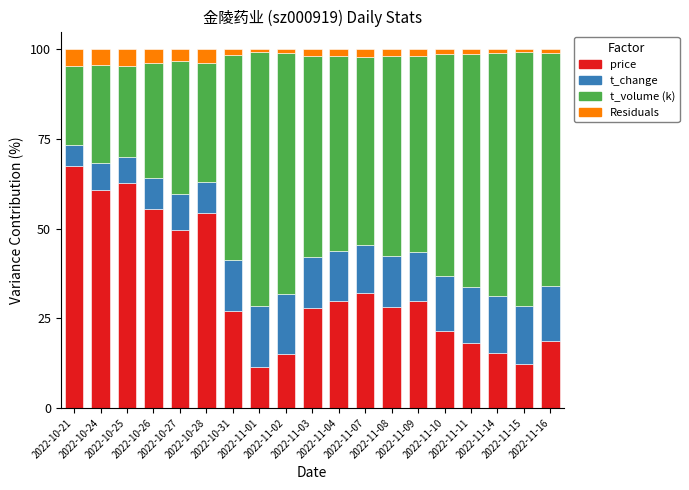

What is the difference between the maximum and minimum values in the price series?

56.0